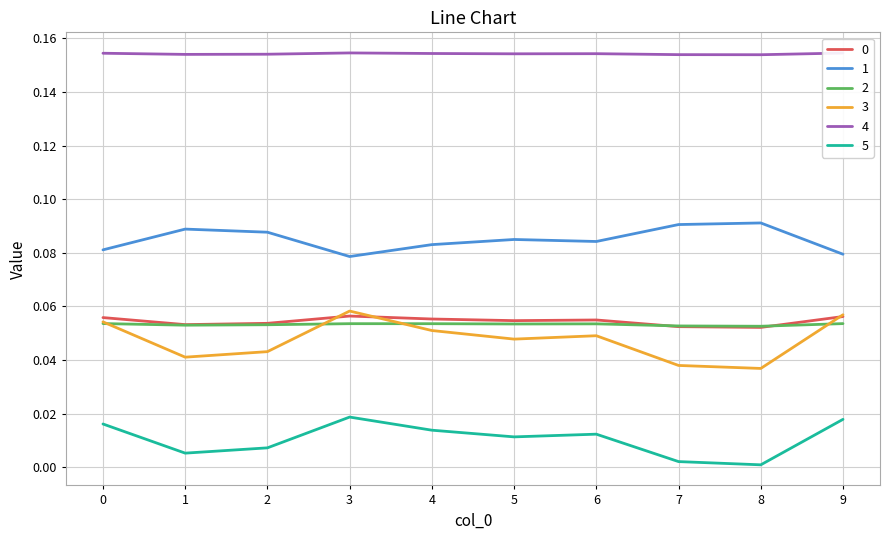

True or false: 5 and 1 intersect in this chart.

False